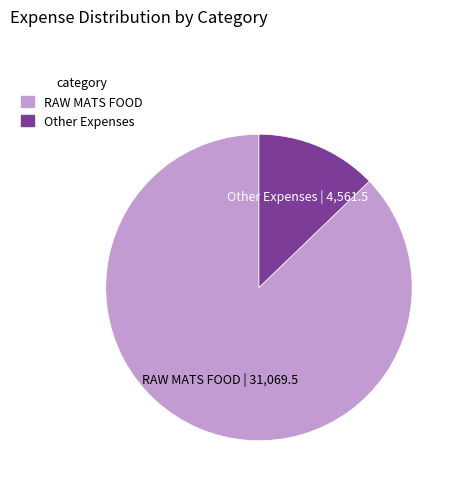

Does any single category account for the majority?

Yes